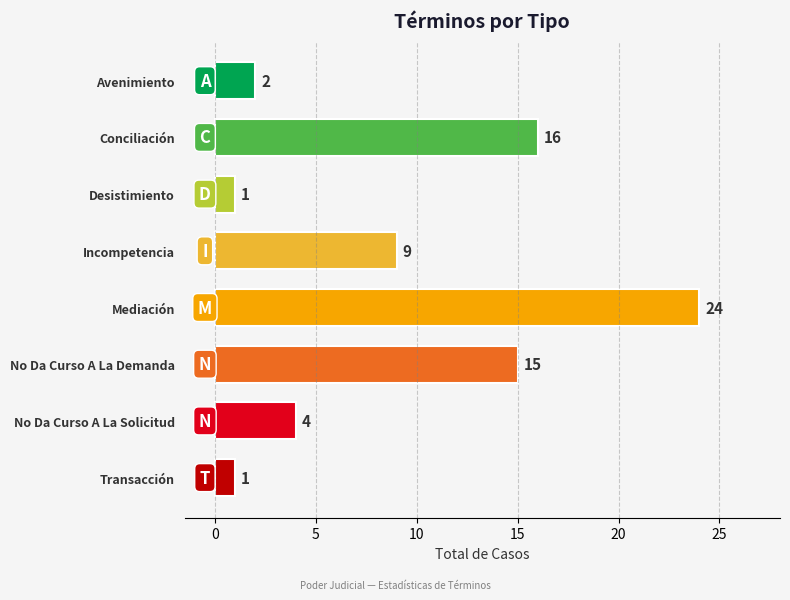

Is it true that the value at Desistimiento is 2?

False